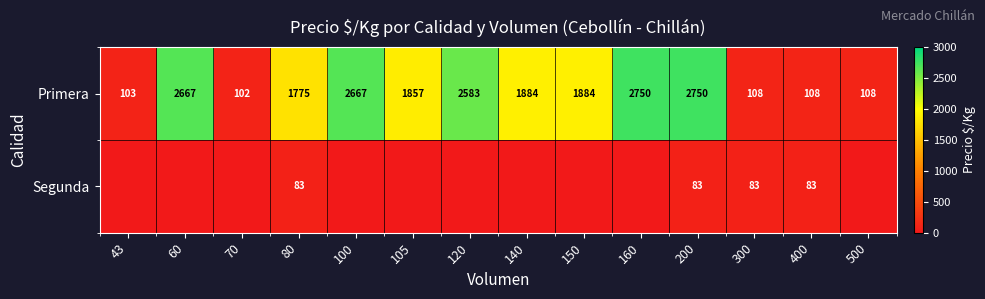

Count the number of data series in this chart.

2